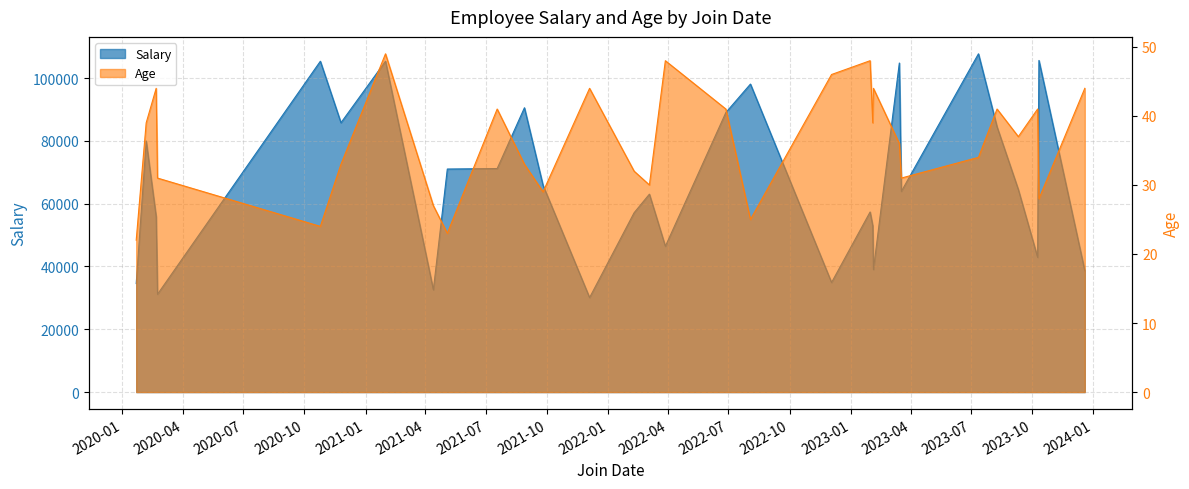

At 2020-02-06, list the series in order from smallest to largest.

Age, Salary